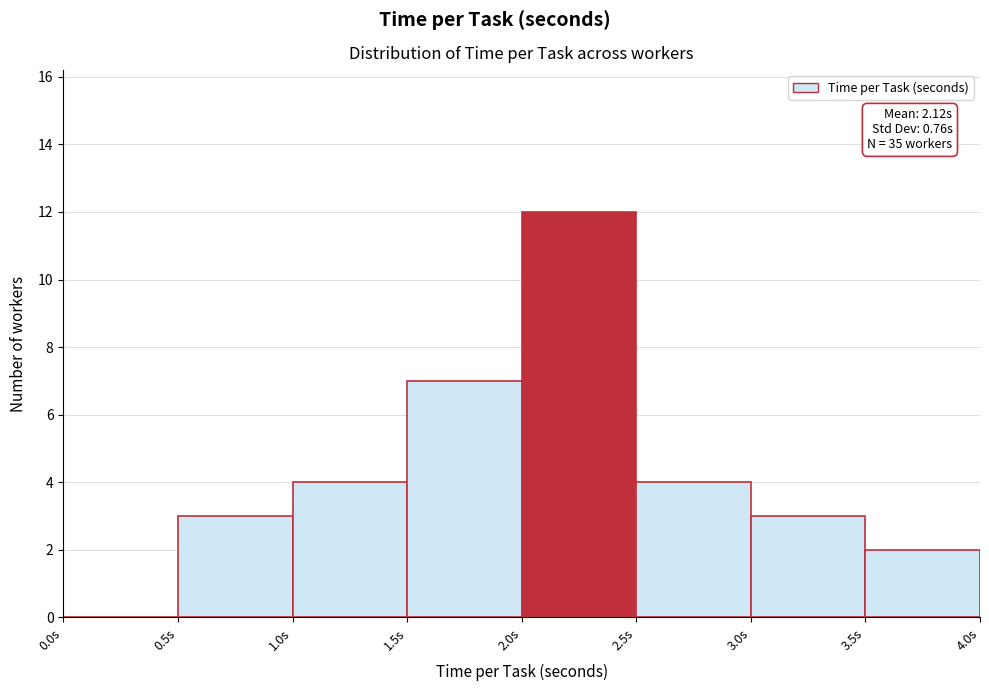

Which range on the x-axis has the tallest bar?

2.0 to 2.5